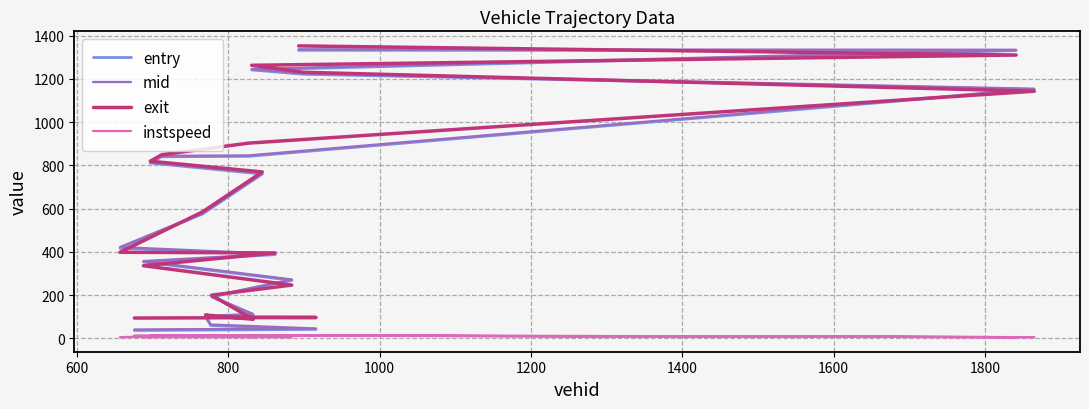

How many values in the exit series exceed 584?

10